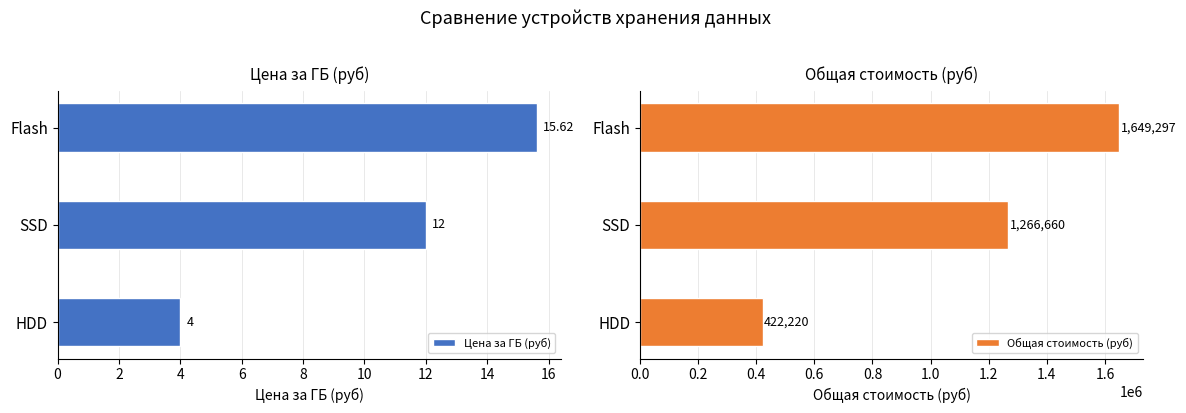

Rank the categories by Цена за ГБ (руб) value from highest to lowest.

Flash, SSD, HDD